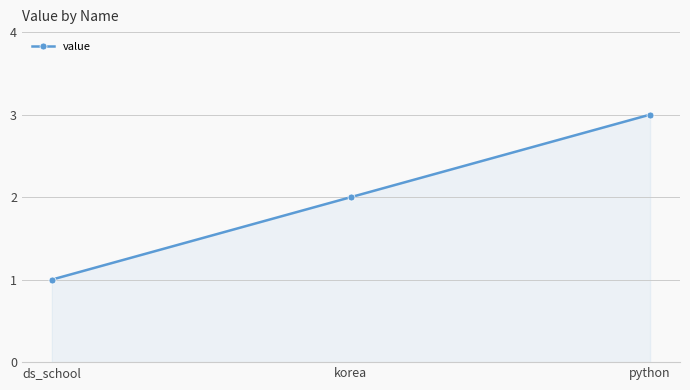

What is the approximate value at python?

3